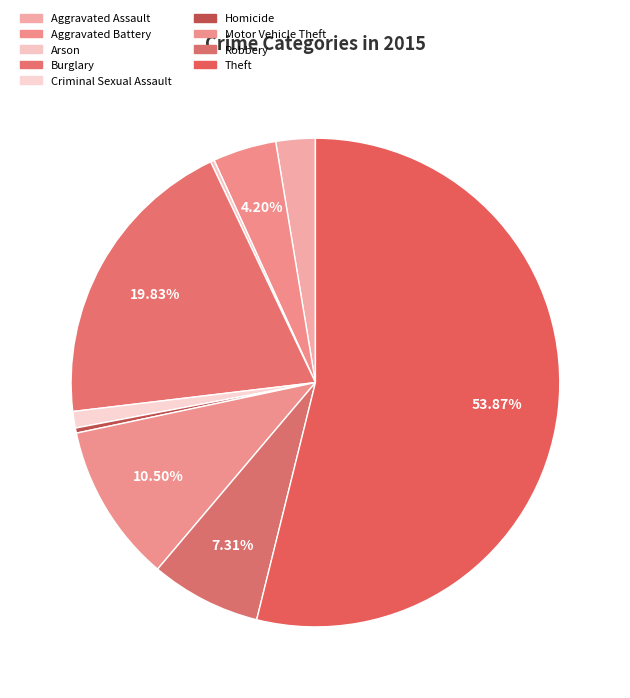

What is the largest slice in the pie chart?

Theft